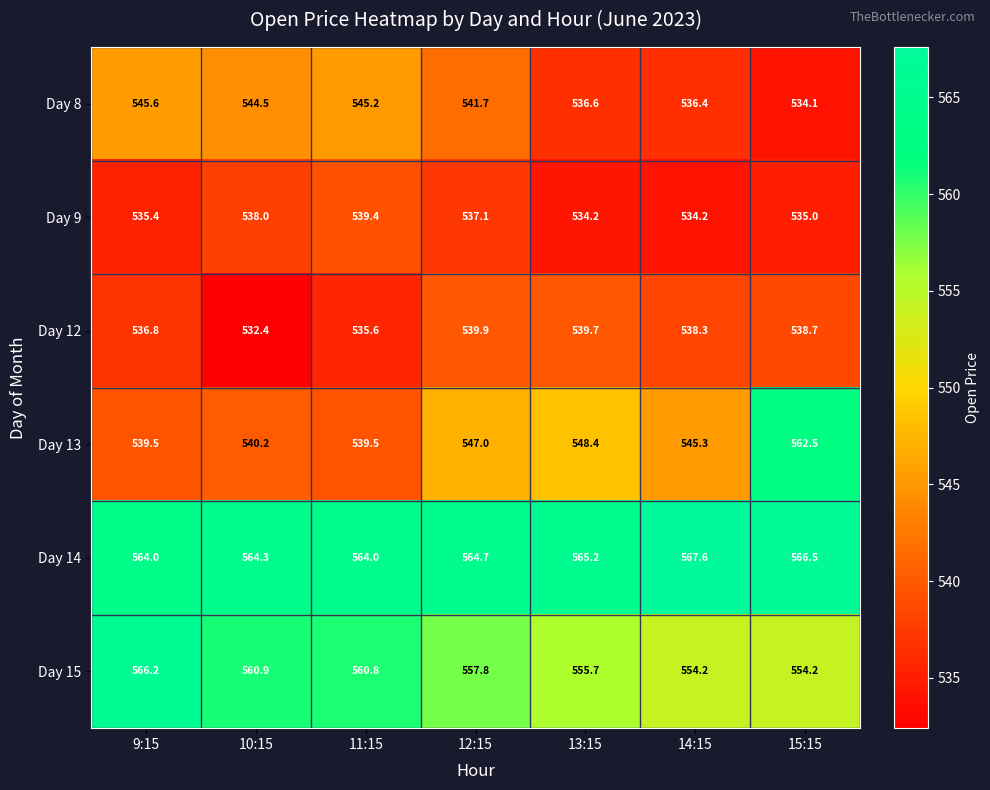

Between 9:15 and 14:15, which series saw the biggest shift?

Day 15